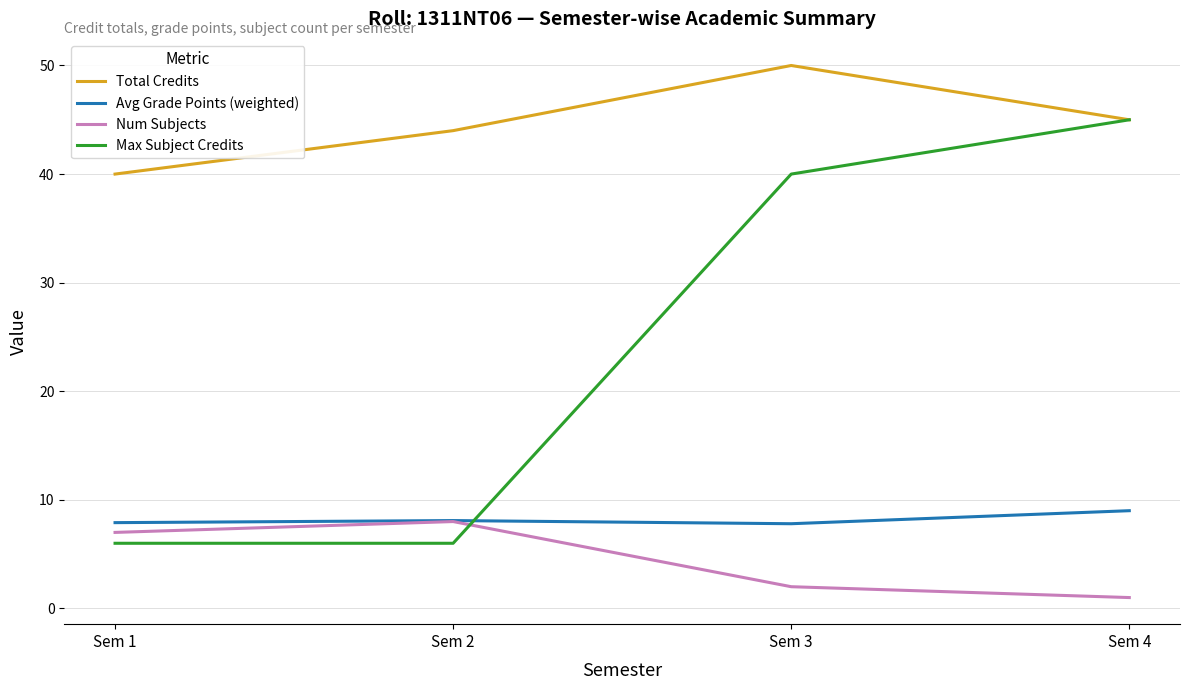

How many interior local peaks does the Total Credits series have?

1